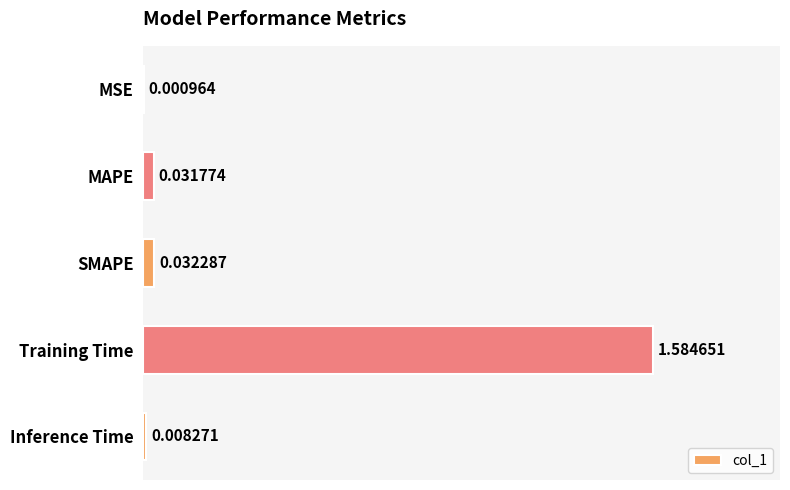

At which category does the chart reach its peak across all series?

Training Time